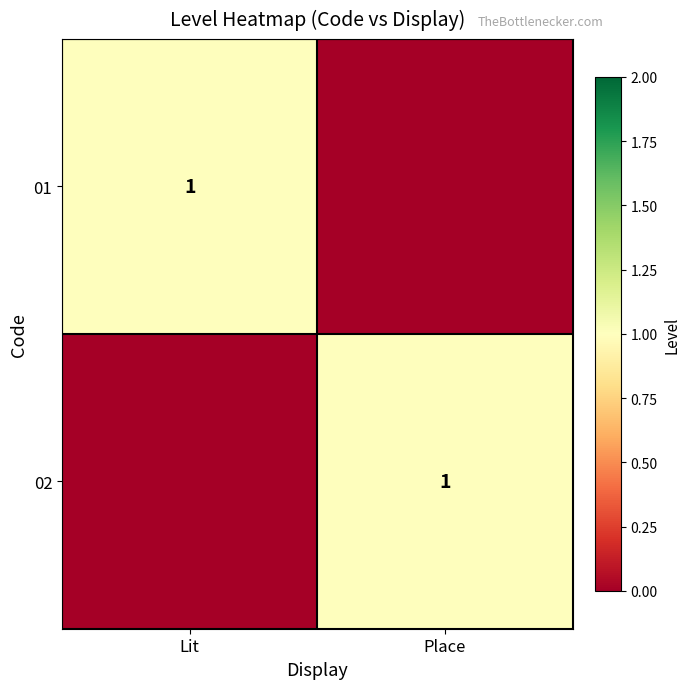

Count the number of categories in the chart.

2